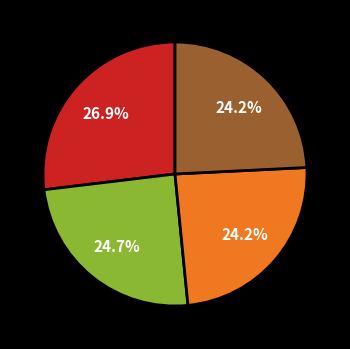

Is there a majority slice in this chart?

No